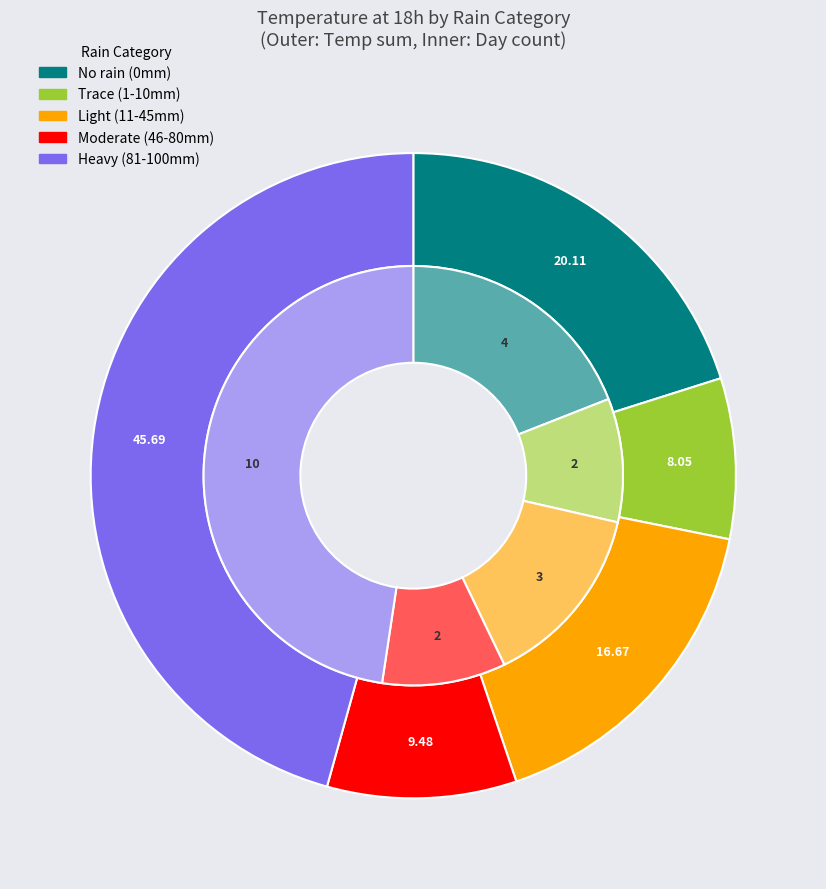

Does 13 represent more than half of the total?

No